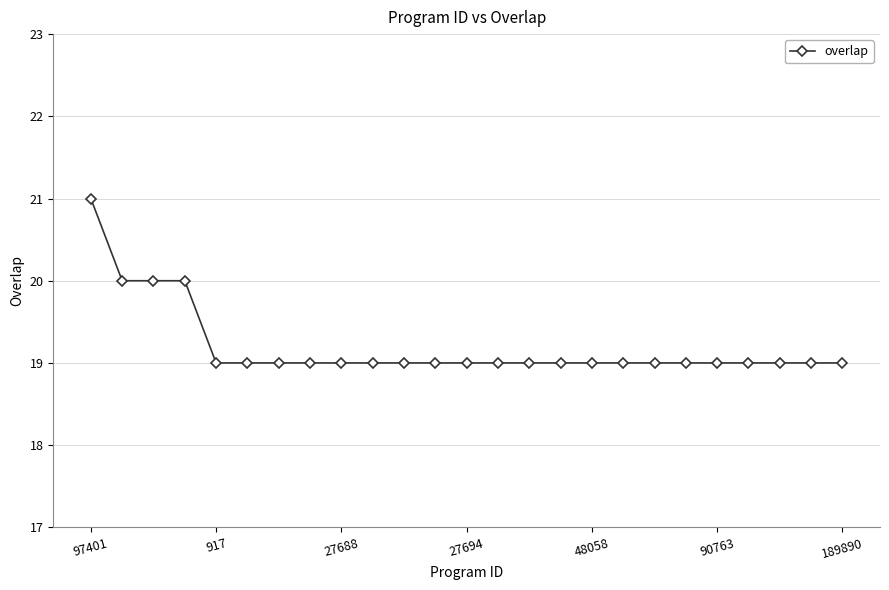

What is the maximum value shown in the chart?

21